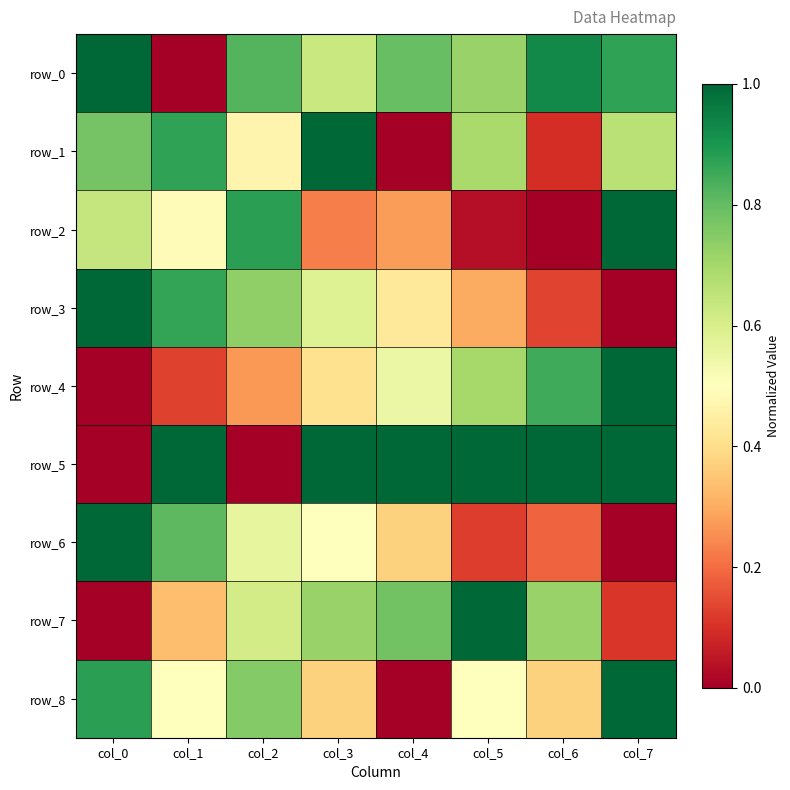

Reading left to right, transcribe all the data shown in this chart.

row_0: 1.0	0.0	0.8	0.6	0.8	0.7	0.9	0.9
row_1: 0.8	0.9	0.5	1.0	0.0	0.7	0.1	0.7
row_2: 0.6	0.5	0.9	0.2	0.3	0.0	0.0	1.0
row_3: 1.0	0.9	0.7	0.6	0.4	0.3	0.1	0.0
row_4: 0.0	0.1	0.3	0.4	0.6	0.7	0.8	1.0
row_5: 0.0	1.0	0.0	1.0	1.0	1.0	1.0	1.0
row_6: 1.0	0.8	0.6	0.5	0.4	0.1	0.2	0.0
row_7: 0.0	0.3	0.6	0.7	0.8	1.0	0.7	0.1
row_8: 0.9	0.5	0.8	0.4	0.0	0.5	0.4	1.0